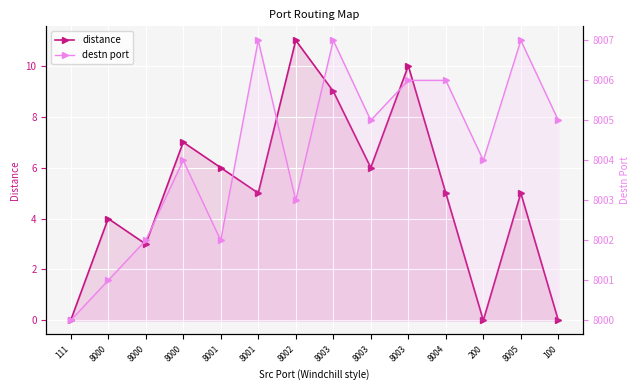

Which series has the largest total across all categories?

destn port